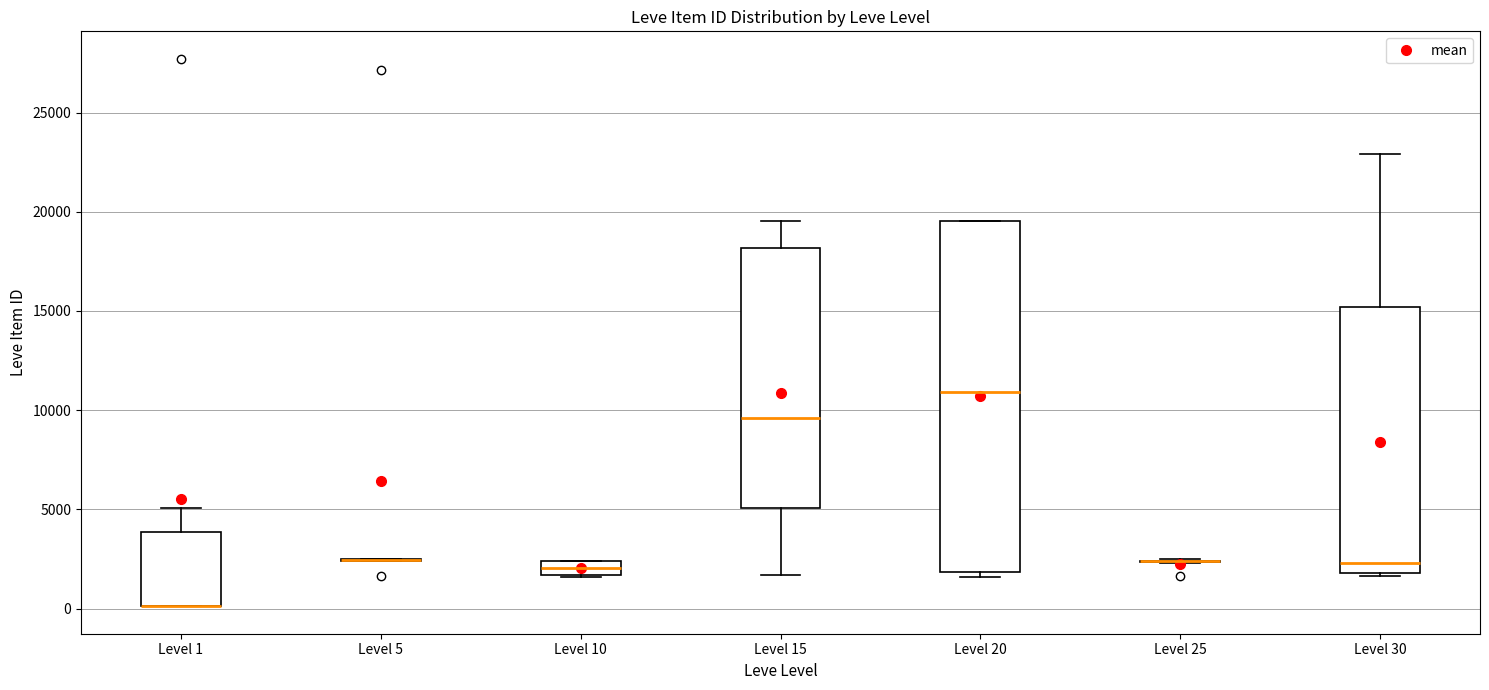

Where does the median line of the box for Level 20 sit on the y-axis? The values are not printed on the chart, so give them approximately, as read against the axis.

11000